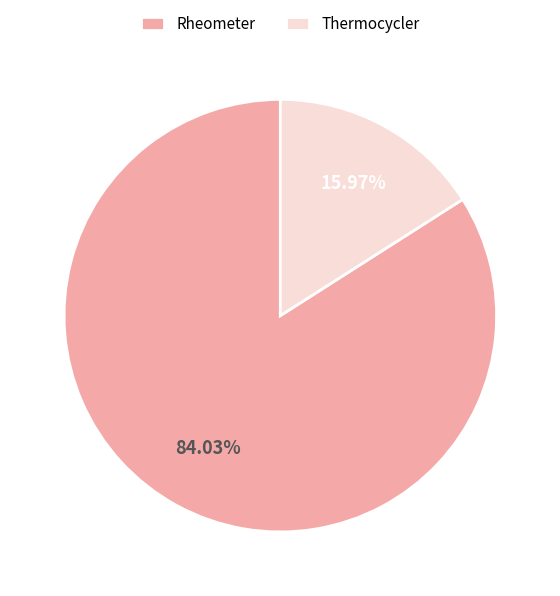

How many segments does this pie chart have?

2